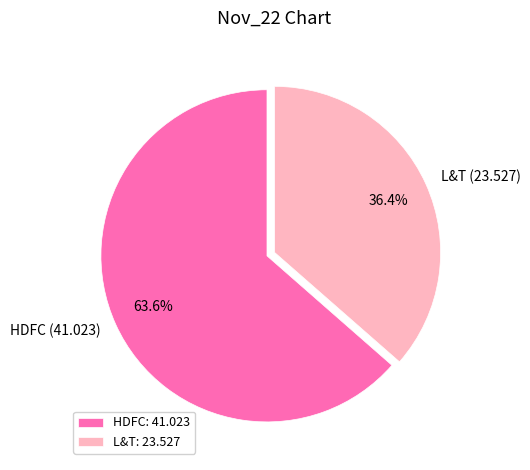

True or false: HDFC accounts for 56% of the total.

False